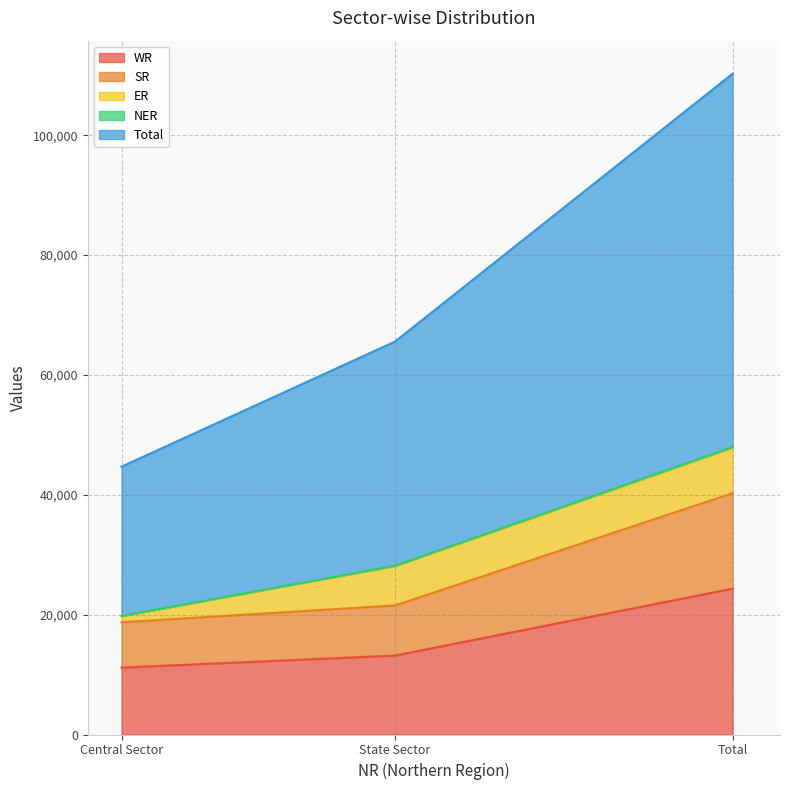

Which category has the highest value in the WR series?

Total